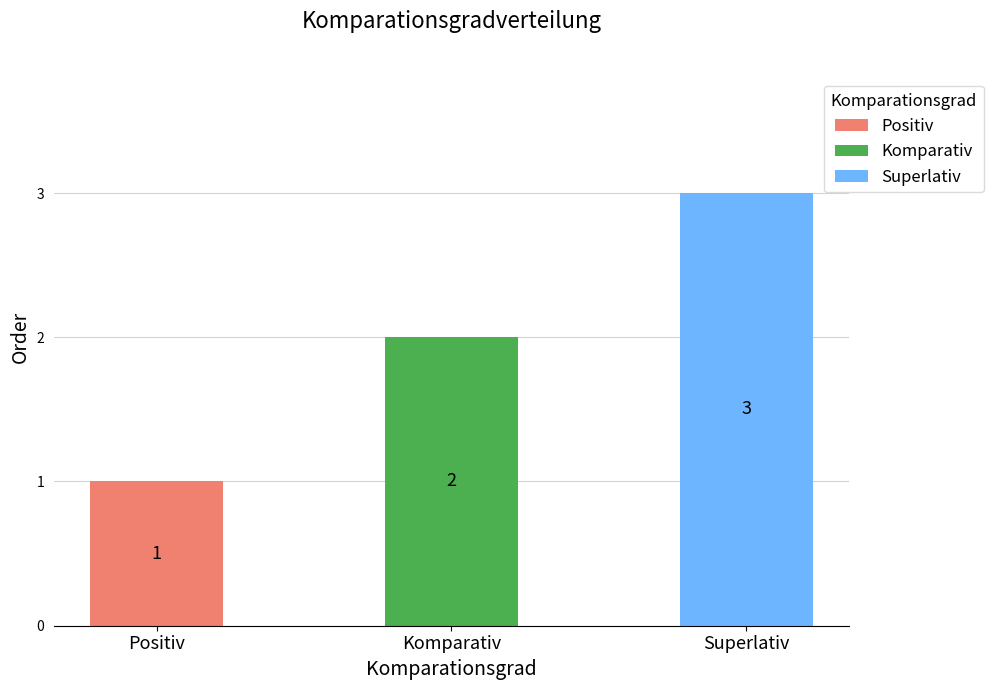

Approximately how many times larger is the value at Superlativ compared to Positiv?

3.0